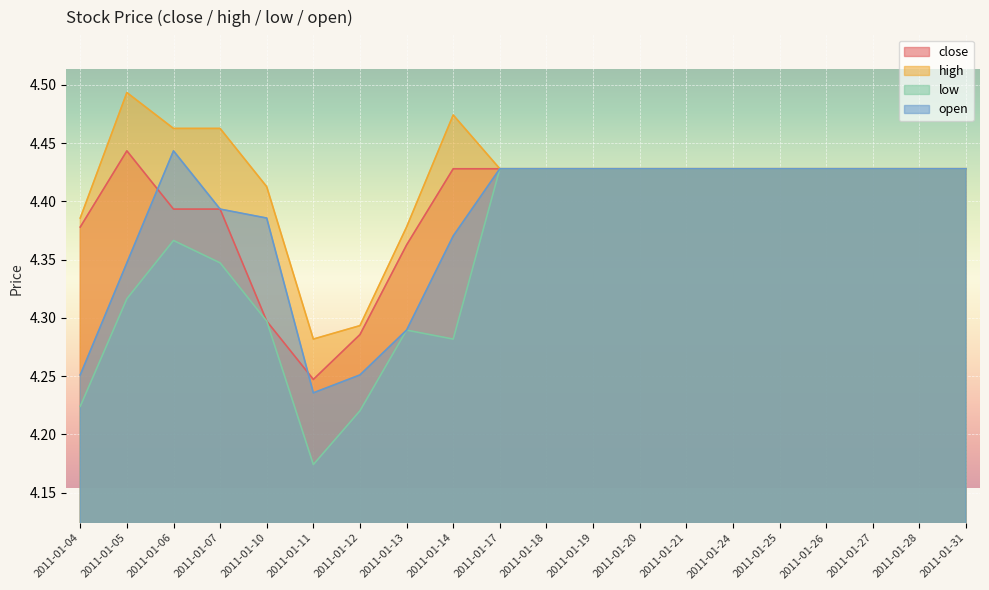

How many open values are between 4 and 5?

20